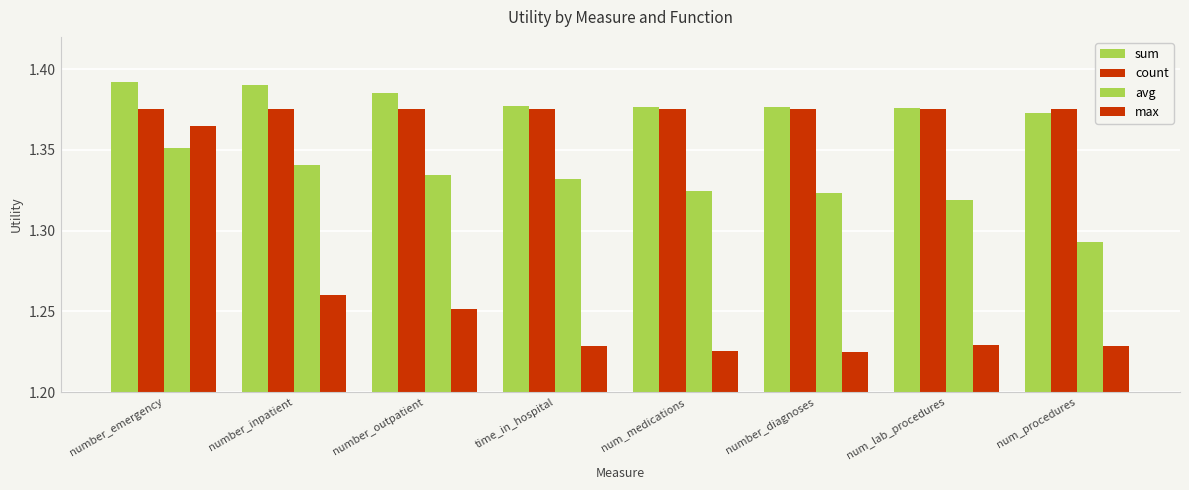

What position from the left is time_in_hospital?

4